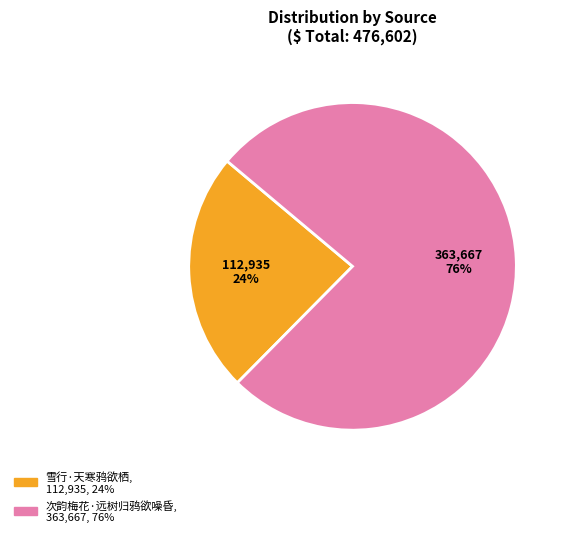

What is the ratio of the value at 次韵梅花·远树归鸦欲噪昏 to the value at 雪行·天寒鸦欲栖?

3.2